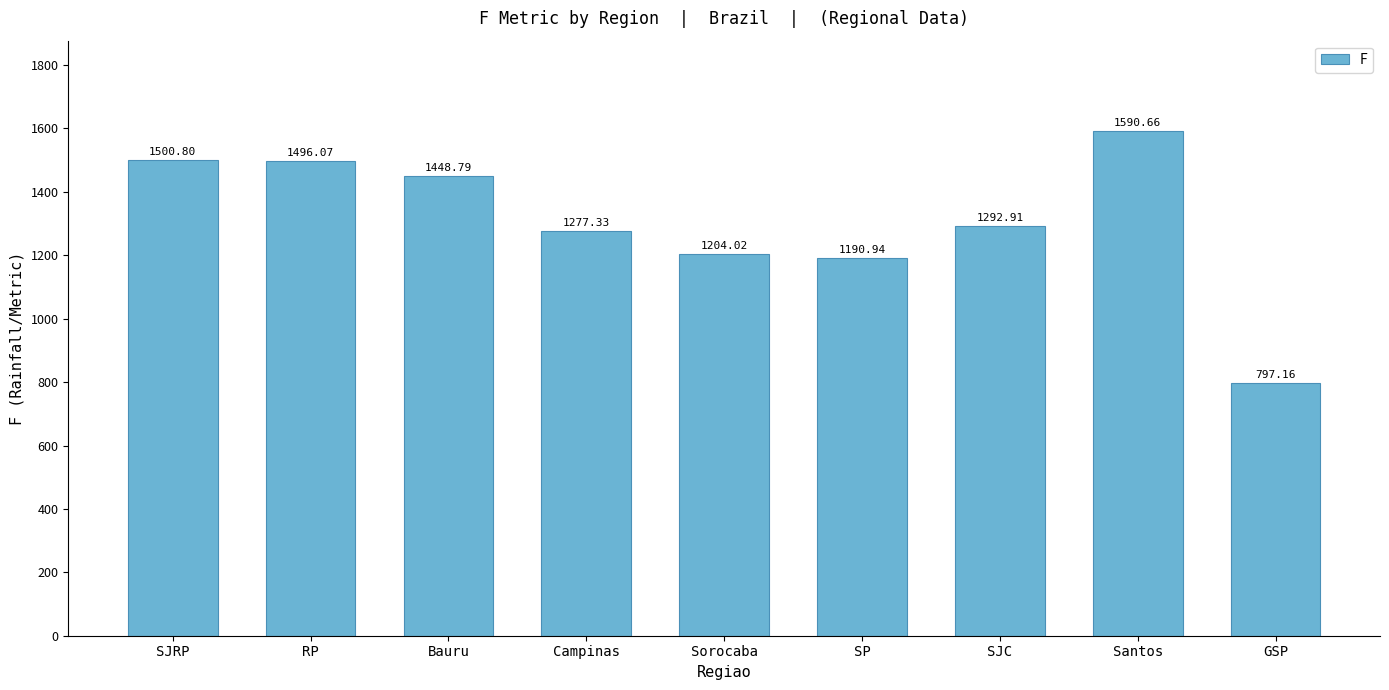

List the labels in order of value, smallest first.

GSP, SP, Sorocaba, Campinas, SJC, Bauru, RP, SJRP, Santos